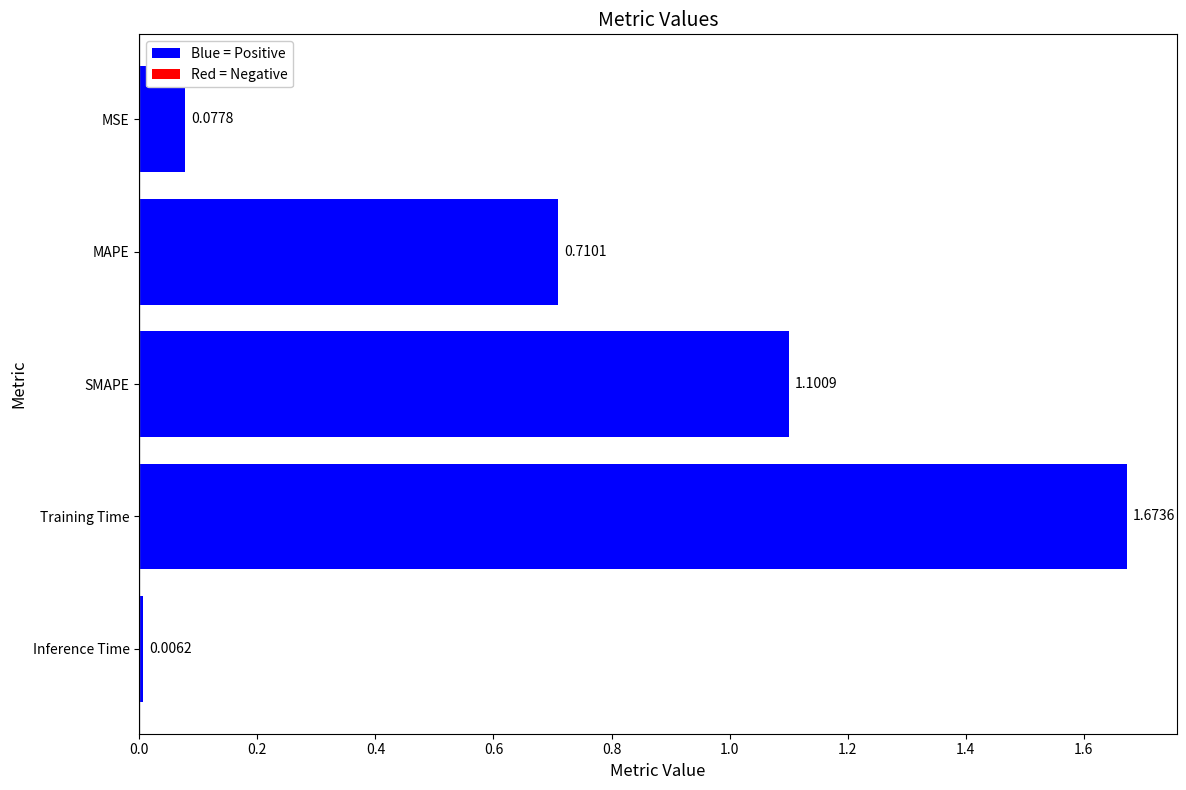

Does the chart contain any negative values?

No